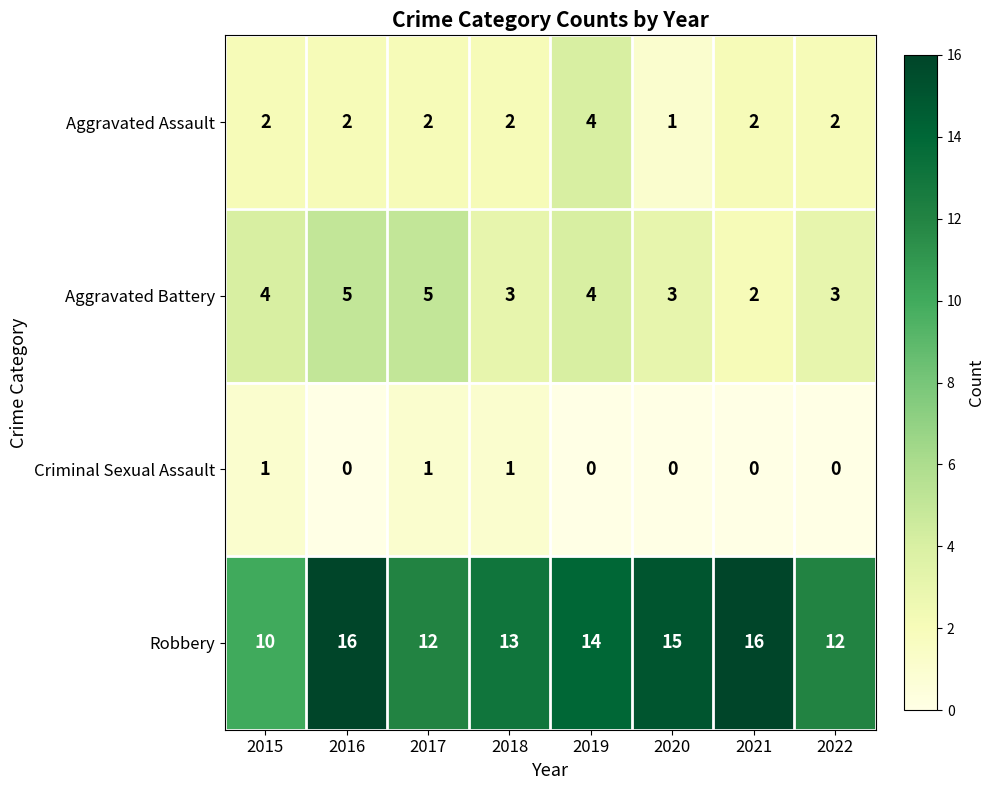

The value of Robbery at 2016 is 16. True or false?

True